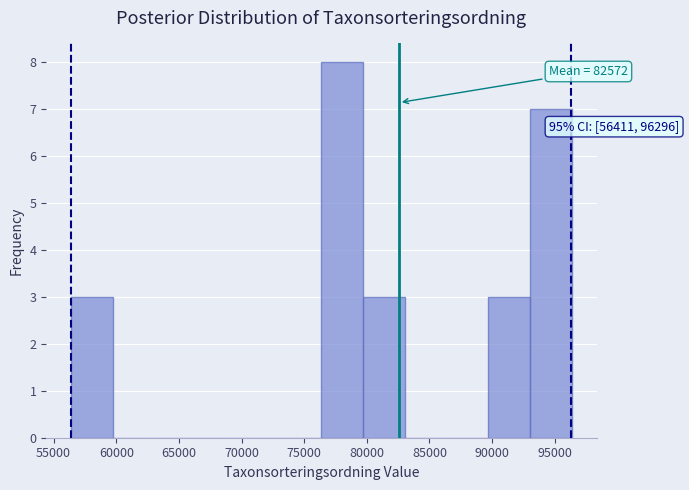

Over which range of the x-axis is the bar tallest?

76500 to 79500